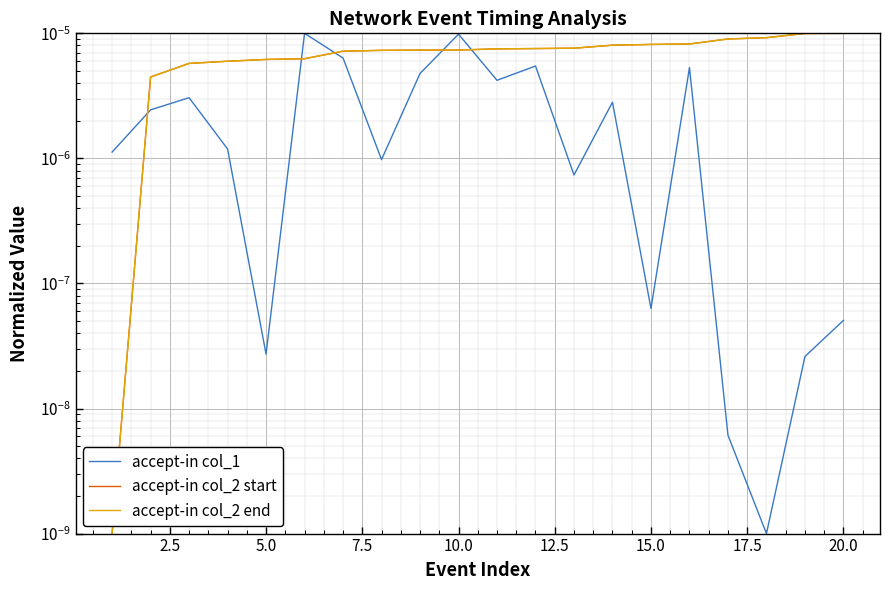

How many interior local peaks does the accept-in col_1 series have?

6